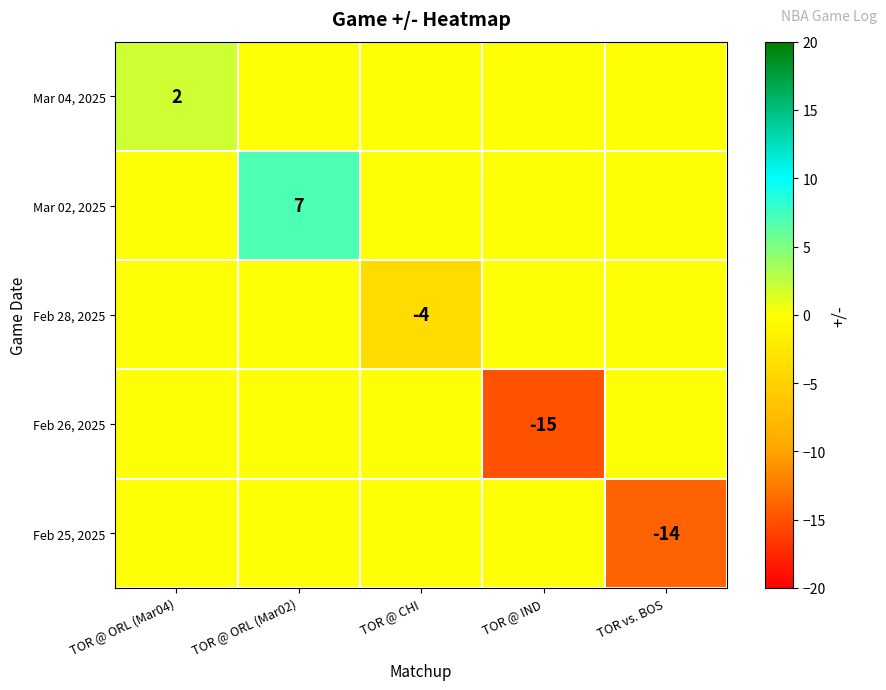

Count the number of data series in this chart.

5